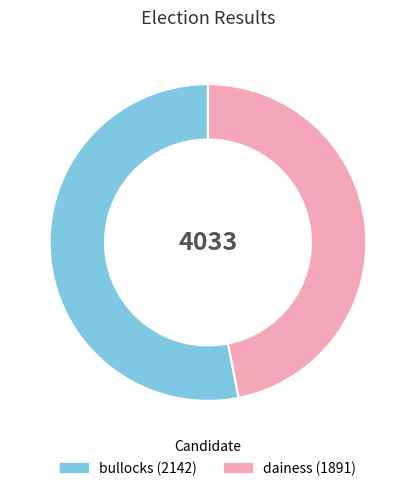

Which has a higher value, dainess or bullocks?

bullocks